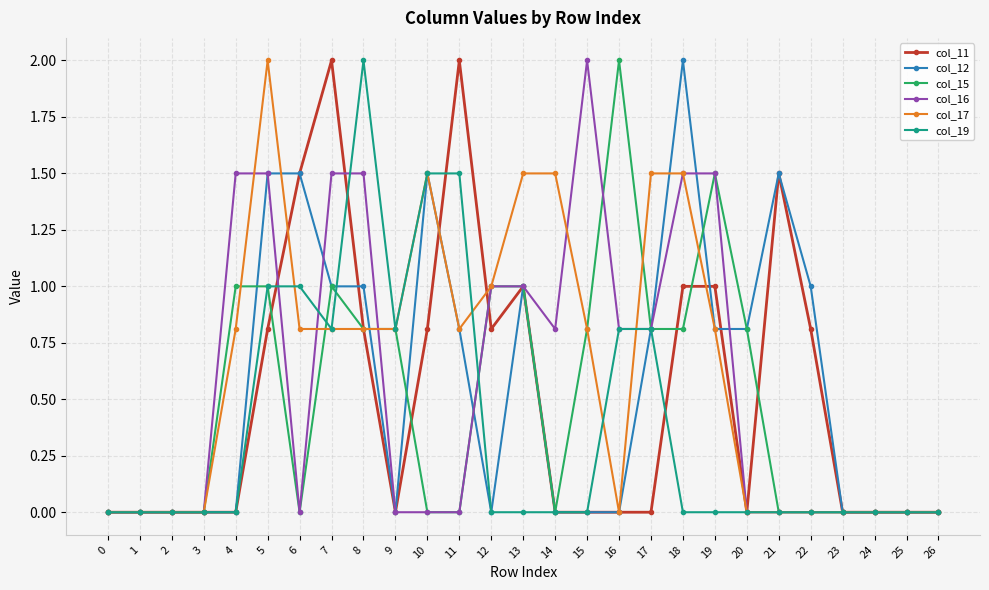

What is the difference between the highest and lowest values at 5?

1.2